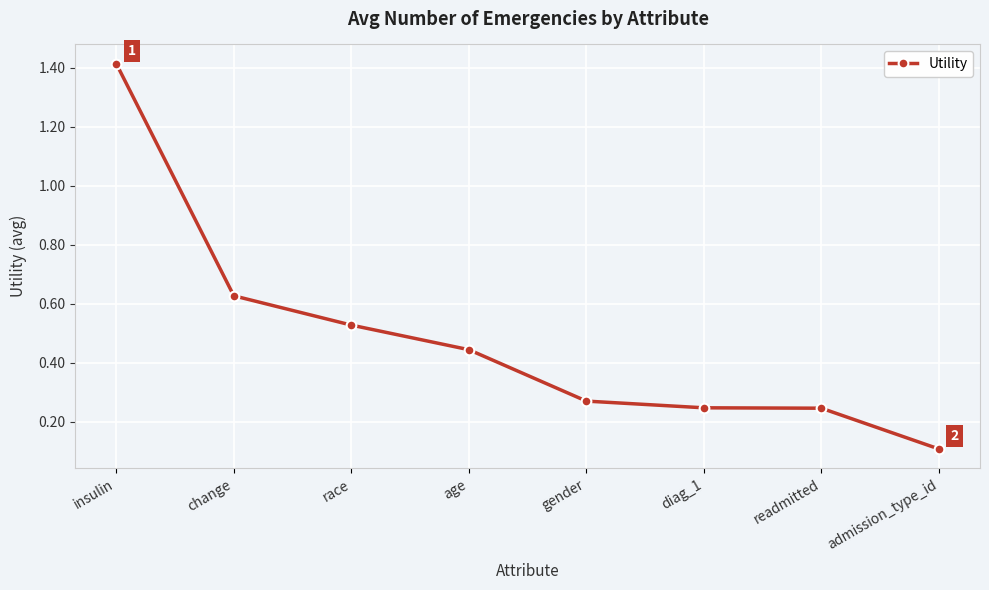

Is this an area chart (filled region under the line)?

No